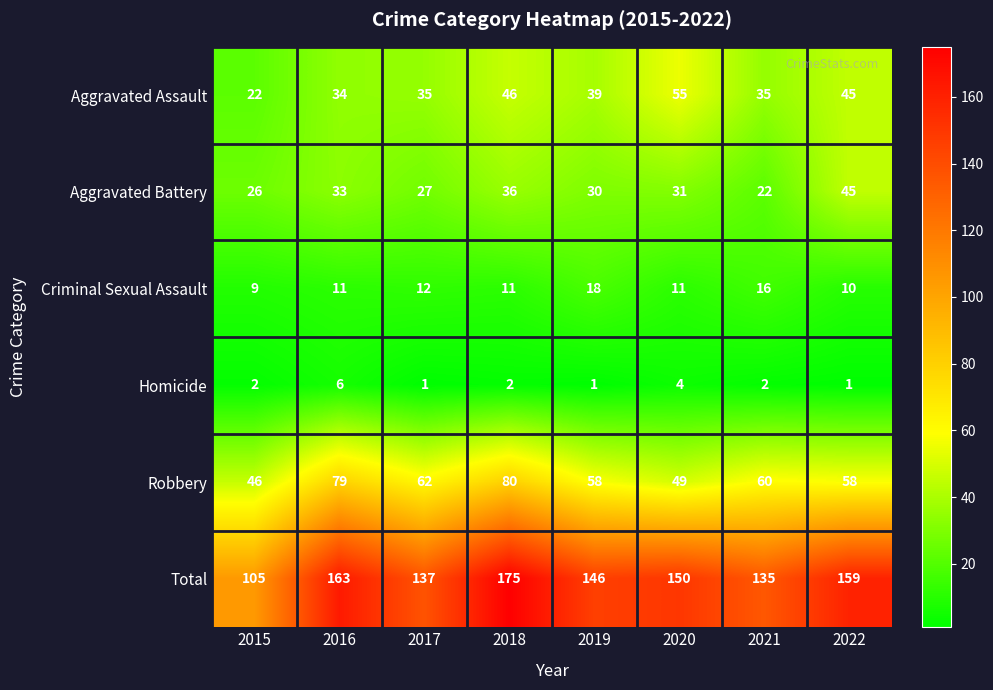

What is the difference between the Robbery values at 2018 and 2020?

31